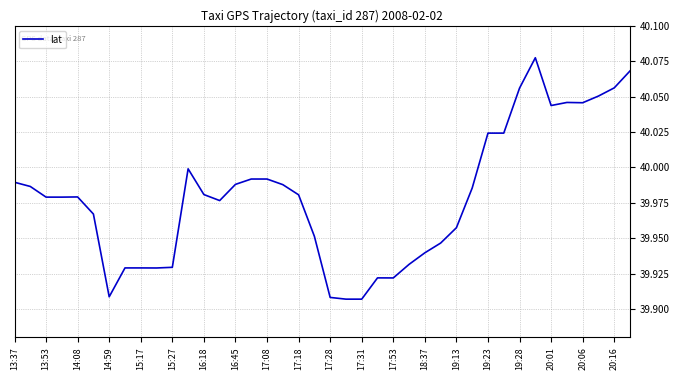

Does the chart display data point markers on the line(s)?

No